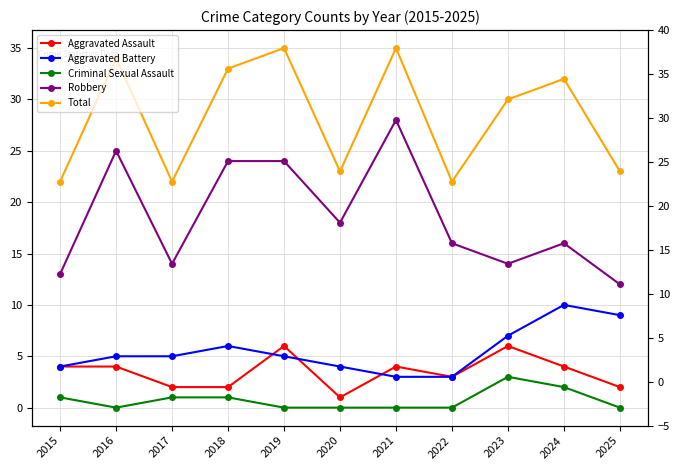

True or false: Criminal Sexual Assault and Total intersect in this chart.

False